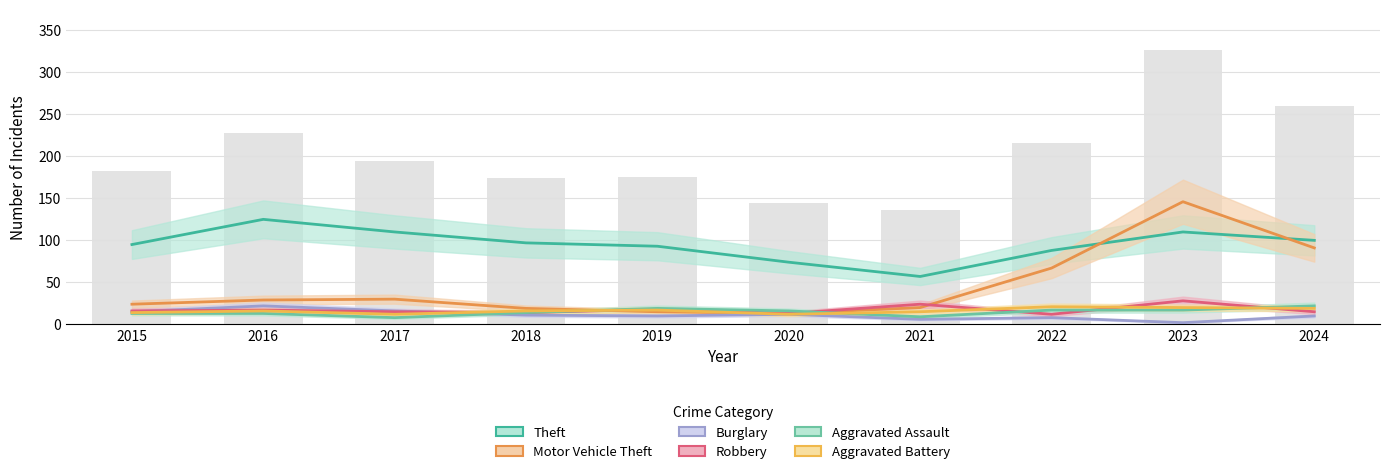

At which label does Aggravated Assault reach its minimum?

2017